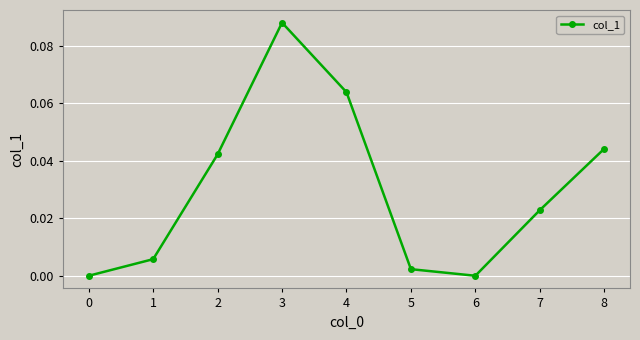

The chart shows a value of 0.0 at 0. True or false?

True